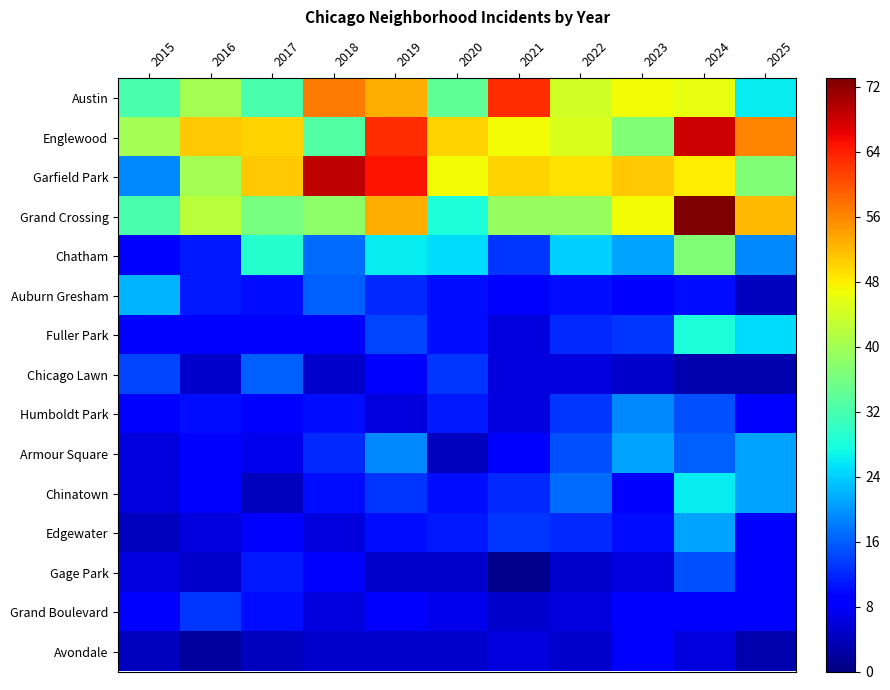

Reading right to left, extract all data points from this chart.

Austin: 2025=26	2024=46	2023=47	2022=44	2021=63	2020=34	2019=53	2018=57	2017=32	2016=40	2015=32
Englewood: 2025=56	2024=68	2023=37	2022=45	2021=47	2020=50	2019=63	2018=33	2017=50	2016=51	2015=40
Garfield Park: 2025=37	2024=48	2023=51	2022=49	2021=50	2020=47	2019=65	2018=69	2017=51	2016=40	2015=19
Grand Crossing: 2025=52	2024=73	2023=47	2022=39	2021=39	2020=28	2019=53	2018=38	2017=36	2016=42	2015=32
Chatham: 2025=19	2024=37	2023=21	2022=24	2021=13	2020=25	2019=26	2018=17	2017=29	2016=11	2015=8
Auburn Gresham: 2025=4	2024=10	2023=9	2022=10	2021=8	2020=10	2019=12	2018=16	2017=10	2016=11	2015=22
Fuller Park: 2025=25	2024=28	2023=13	2022=12	2021=6	2020=10	2019=14	2018=8	2017=8	2016=8	2015=8
Chicago Lawn: 2025=3	2024=3	2023=5	2022=6	2021=6	2020=13	2019=8	2018=5	2017=16	2016=5	2015=14
Humboldt Park: 2025=8	2024=15	2023=19	2022=13	2021=6	2020=11	2019=6	2018=10	2017=8	2016=10	2015=8
Armour Square: 2025=21	2024=16	2023=21	2022=15	2021=8	2020=4	2019=19	2018=12	2017=7	2016=8	2015=6
Chinatown: 2025=21	2024=26	2023=9	2022=17	2021=12	2020=10	2019=13	2018=10	2017=4	2016=8	2015=6
Edgewater: 2025=8	2024=21	2023=10	2022=12	2021=13	2020=11	2019=10	2018=6	2017=9	2016=6	2015=4
Gage Park: 2025=9	2024=15	2023=6	2022=5	2021=1	2020=5	2019=5	2018=9	2017=11	2016=5	2015=6
Grand Boulevard: 2025=9	2024=9	2023=8	2022=6	2021=5	2020=7	2019=8	2018=6	2017=10	2016=13	2015=9
Avondale: 2025=3	2024=6	2023=9	2022=5	2021=6	2020=5	2019=5	2018=5	2017=4	2016=2	2015=4